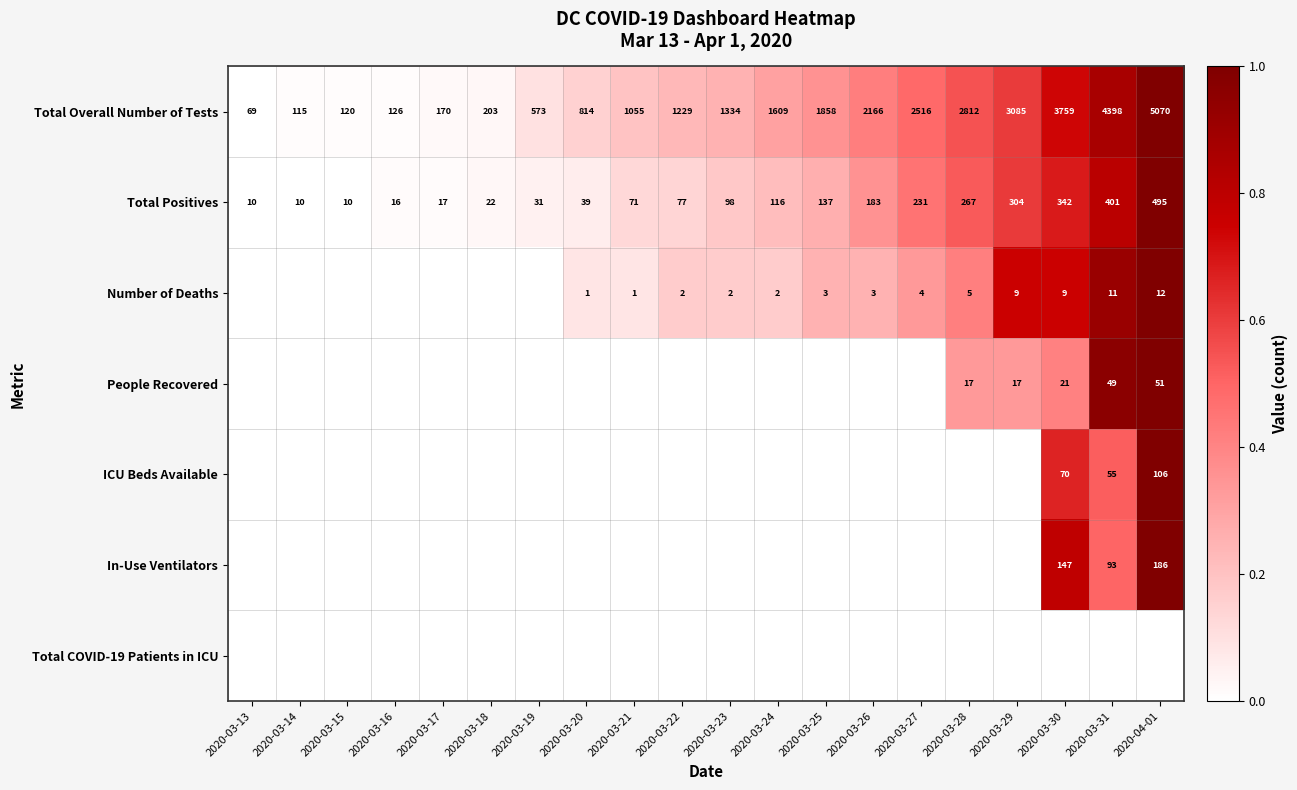

What is the sum of all Total Positives values?

2877